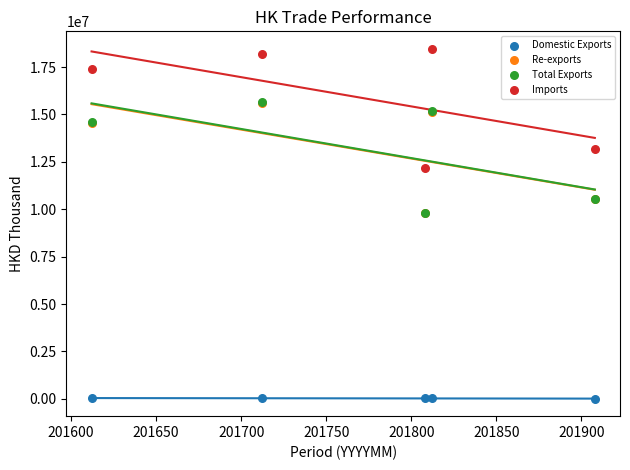

What are all the series names shown in the legend?

Domestic Exports, Re-exports, Total Exports, Imports